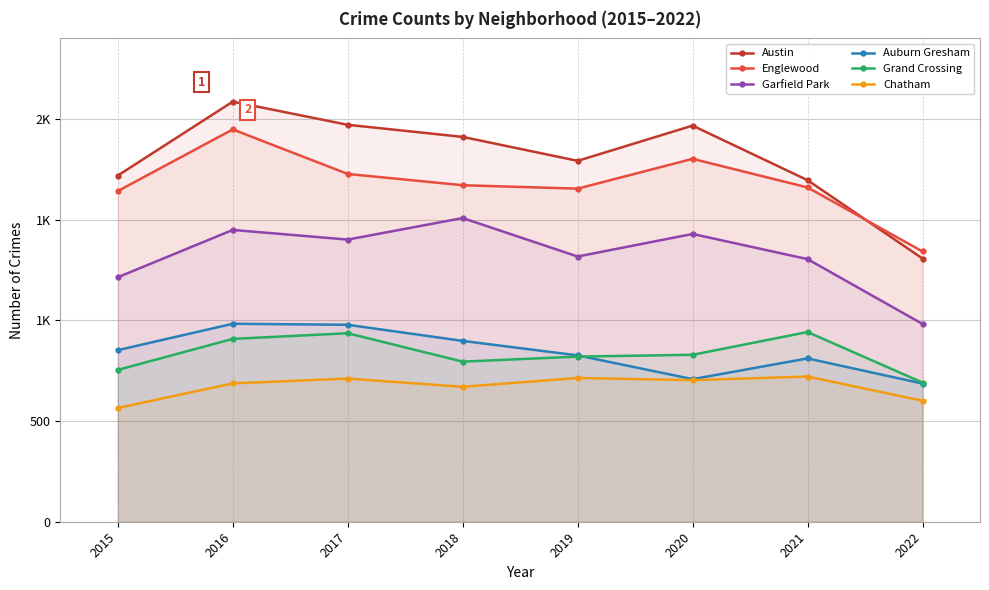

What are all the series names shown in the legend?

Austin, Englewood, Garfield Park, Auburn Gresham, Grand Crossing, Chatham